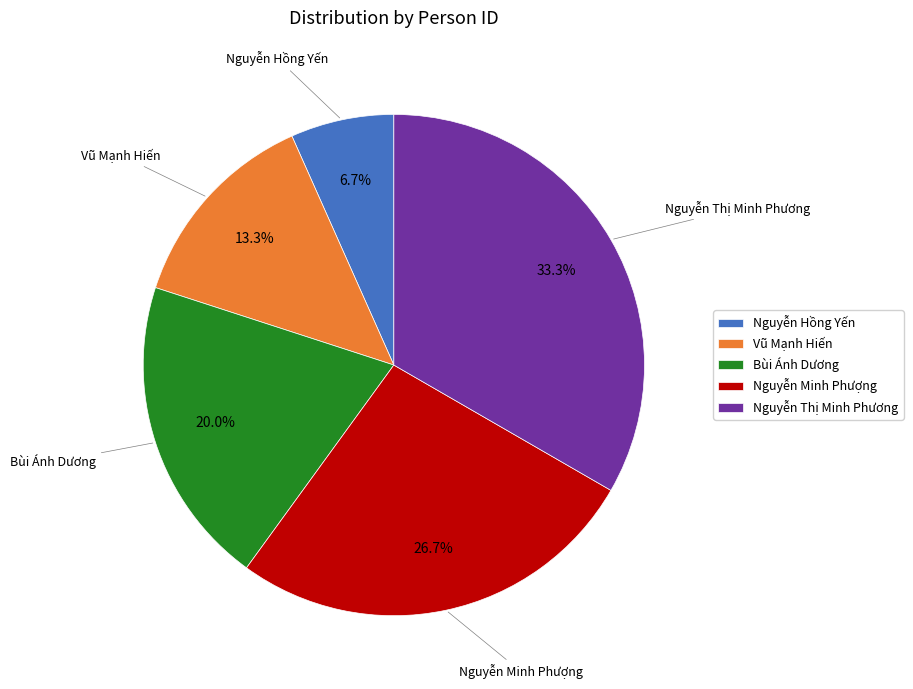

To the nearest percent, what is the difference between the largest and smallest slice percentages?

27%